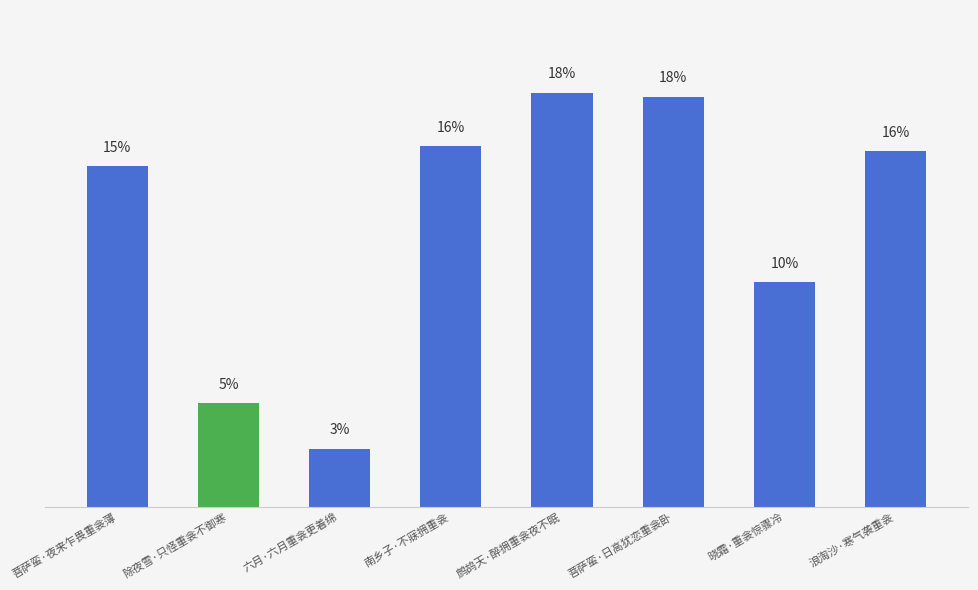

How many data points are less than 15?

3